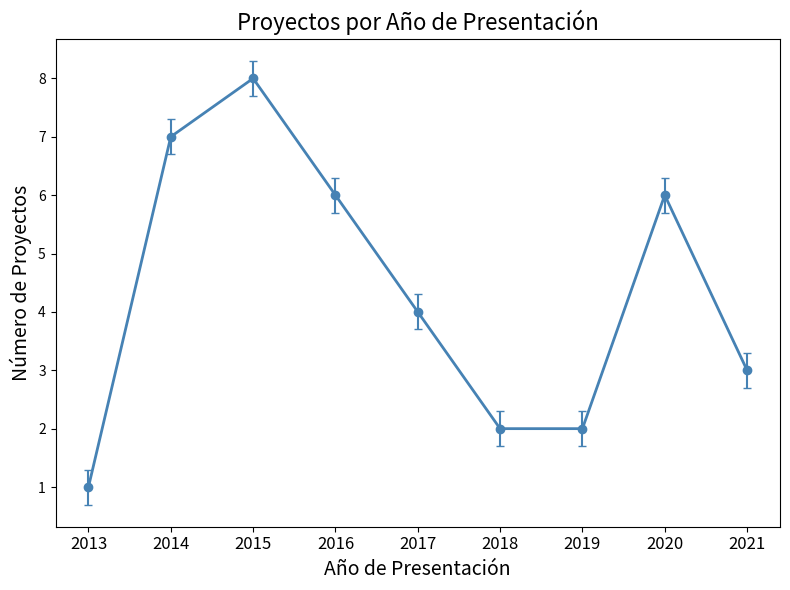

Is it true that the value at 2019 is 5?

False